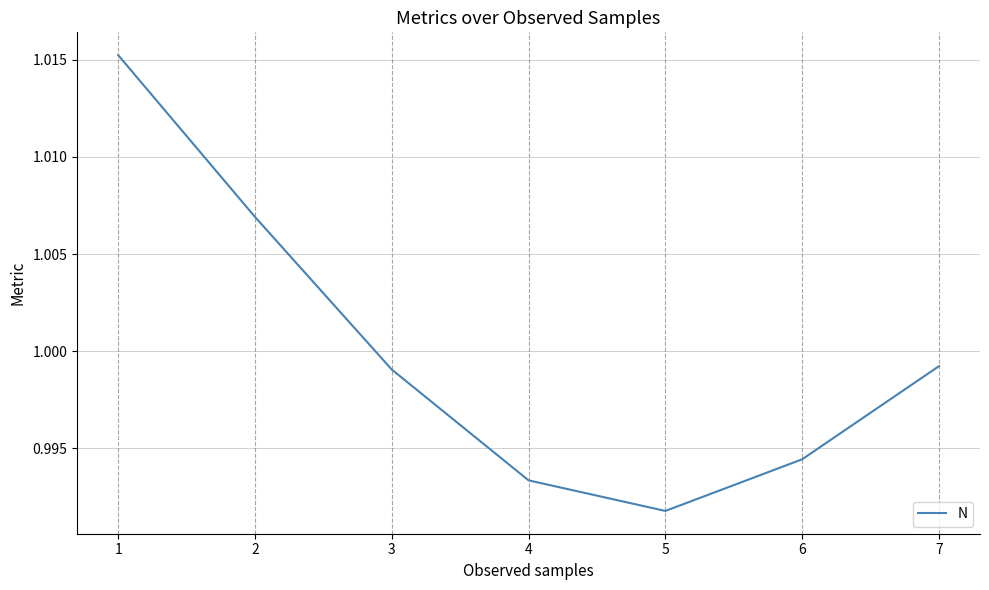

Which has a higher value, 1 or 2?

1